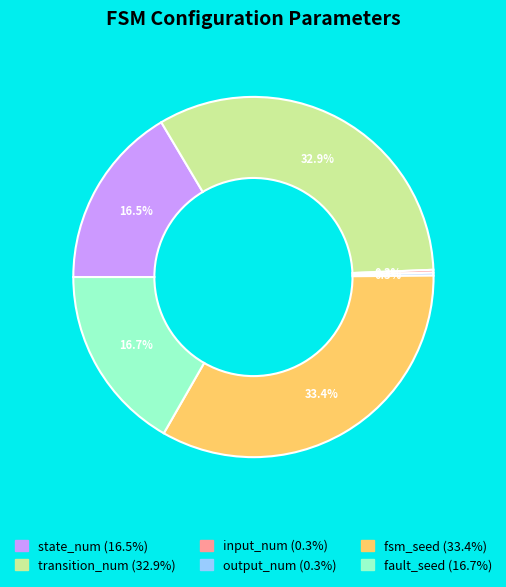

What is the largest slice in the pie chart?

fsm_seed